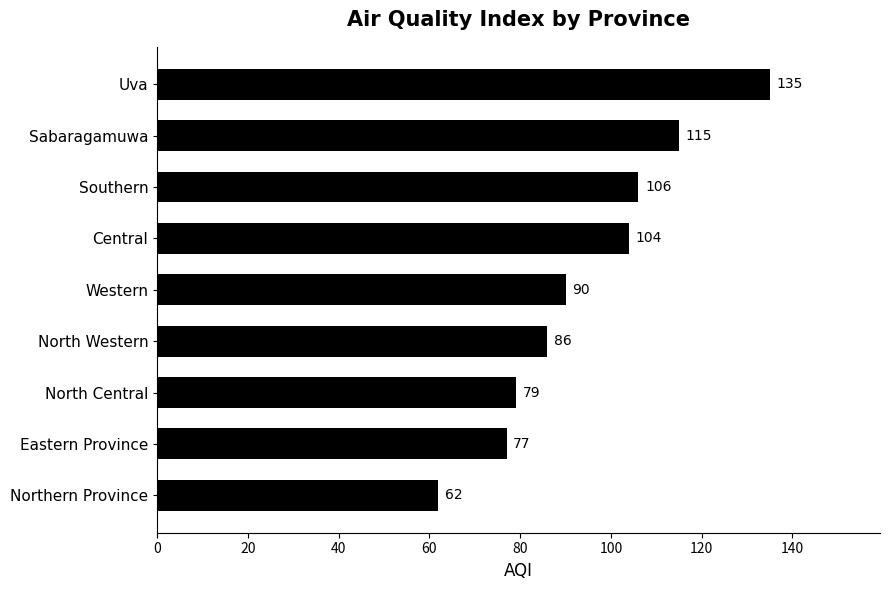

Is it true that the value at Central is 40?

False